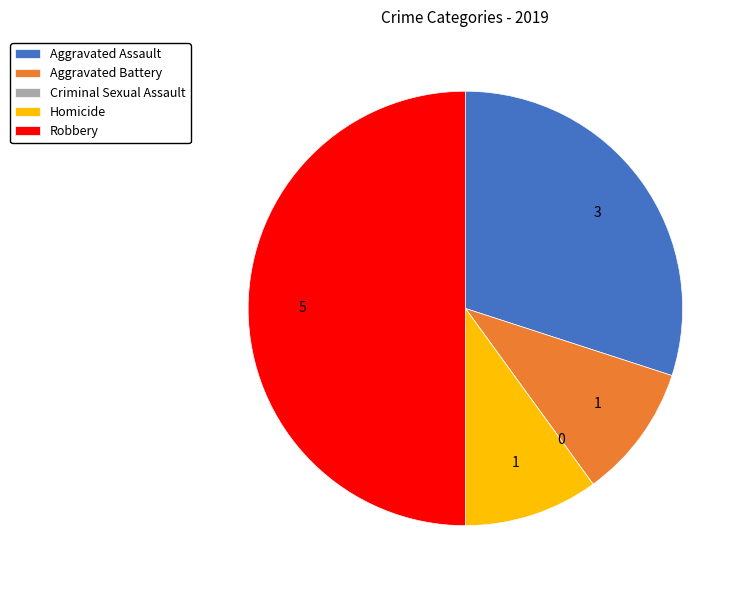

The Homicide slice represents 20% of the pie. True or false?

False